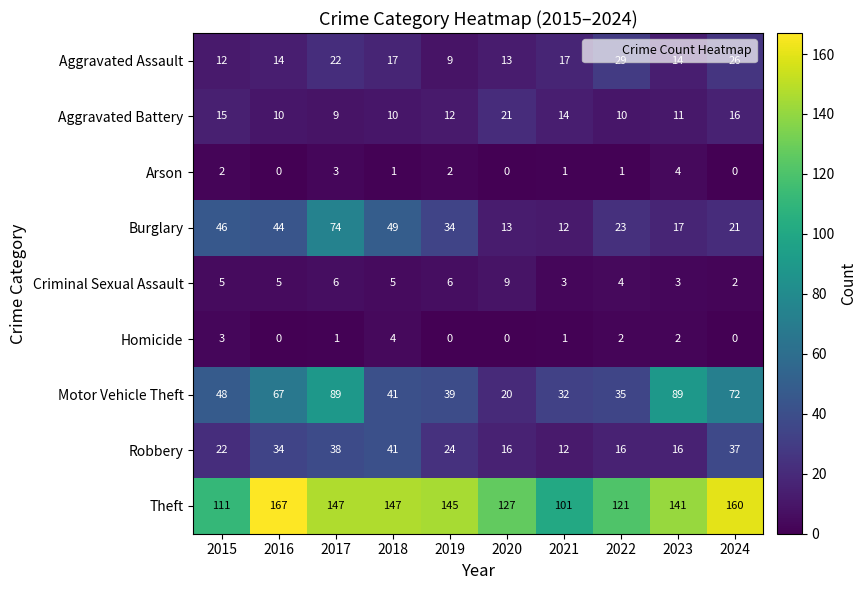

Where does the Burglary series first go above 34?

2015